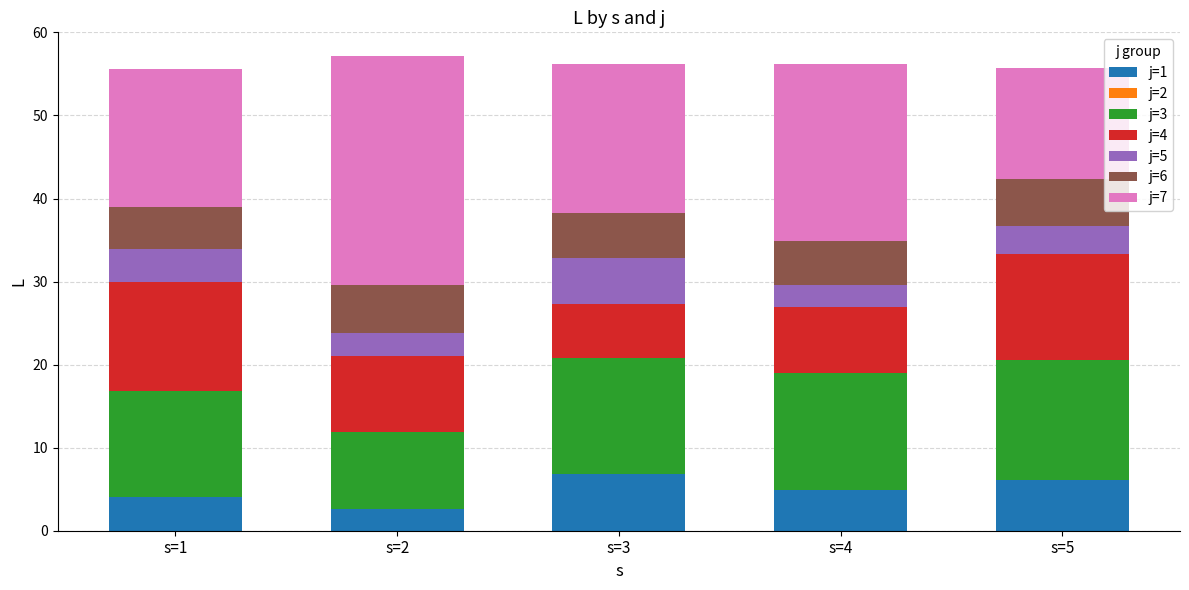

What is the total value across all series at s=3?

56.2